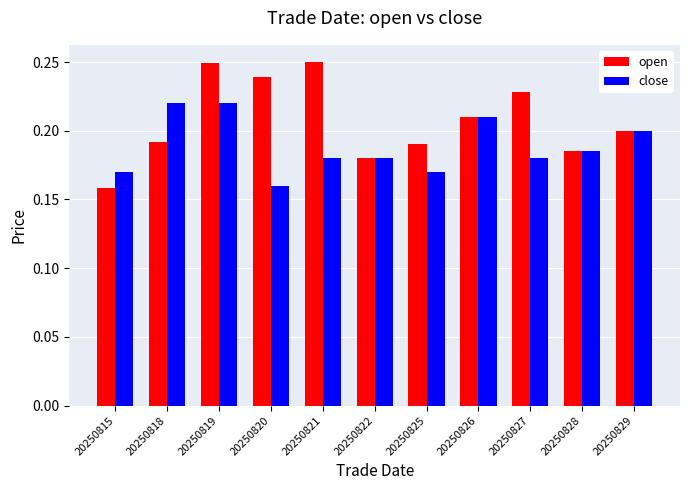

Which series has the largest total across all categories?

open